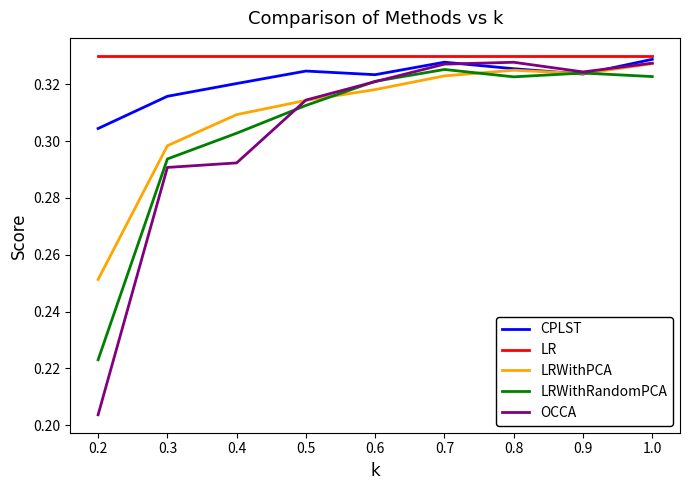

Is the value of LRWithRandomPCA at 0.6 greater than the value of OCCA at 0.5?

Yes